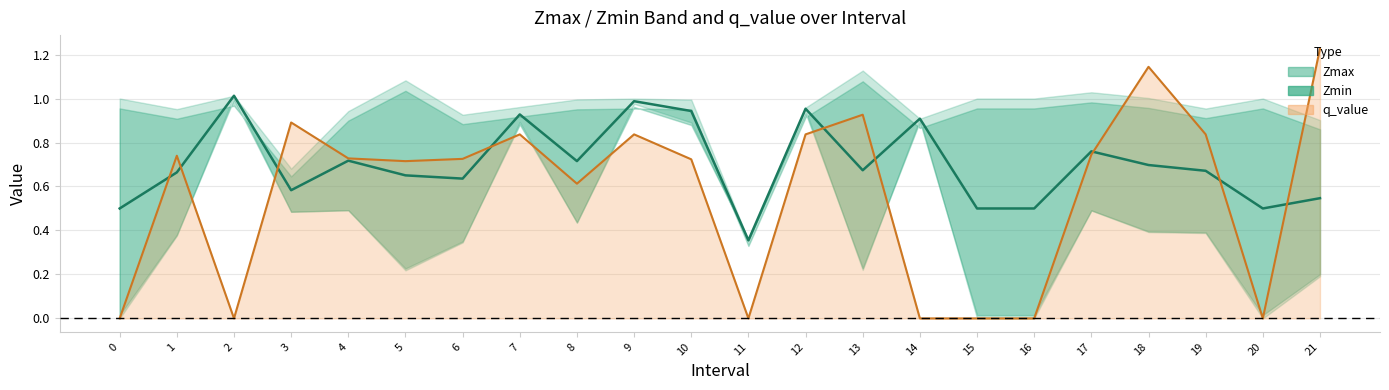

What is the spread (max minus min) of values at 21?

1.0